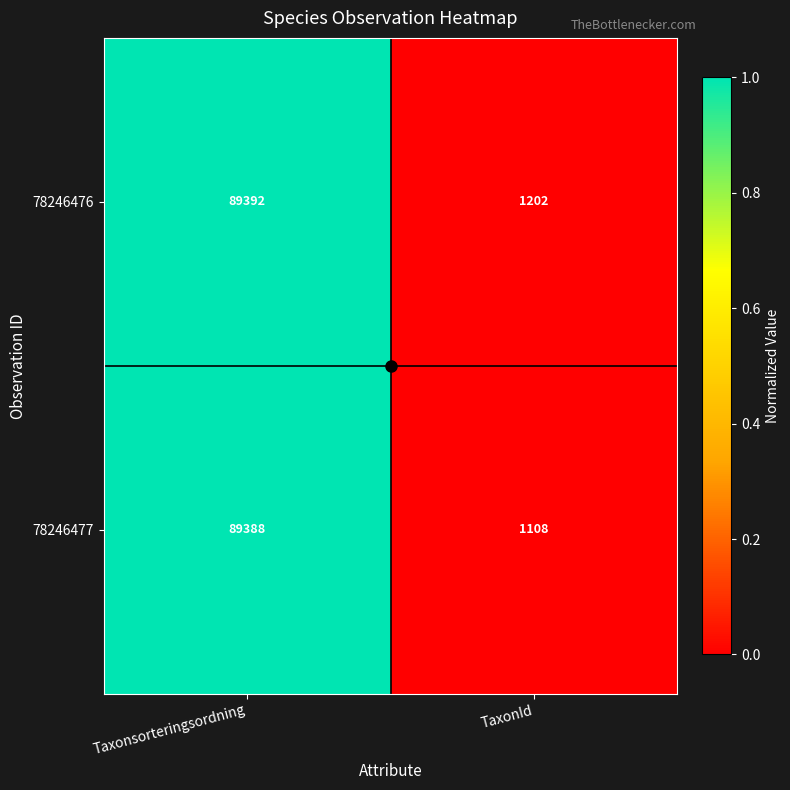

Between Taxonsorteringsordning and TaxonId, which series saw the biggest shift?

78246477